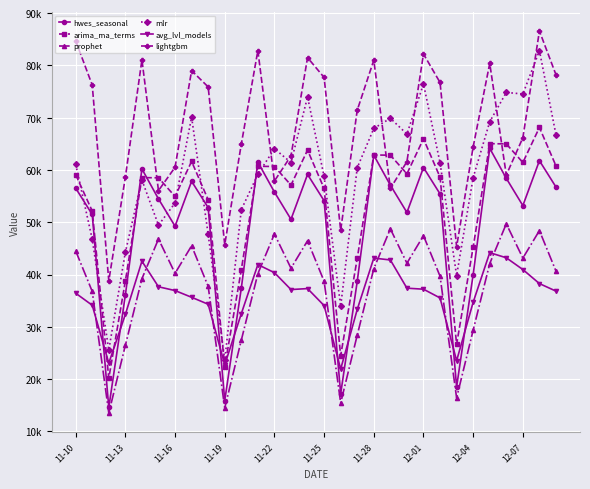

Which series has the largest range (max minus min)?

mlr